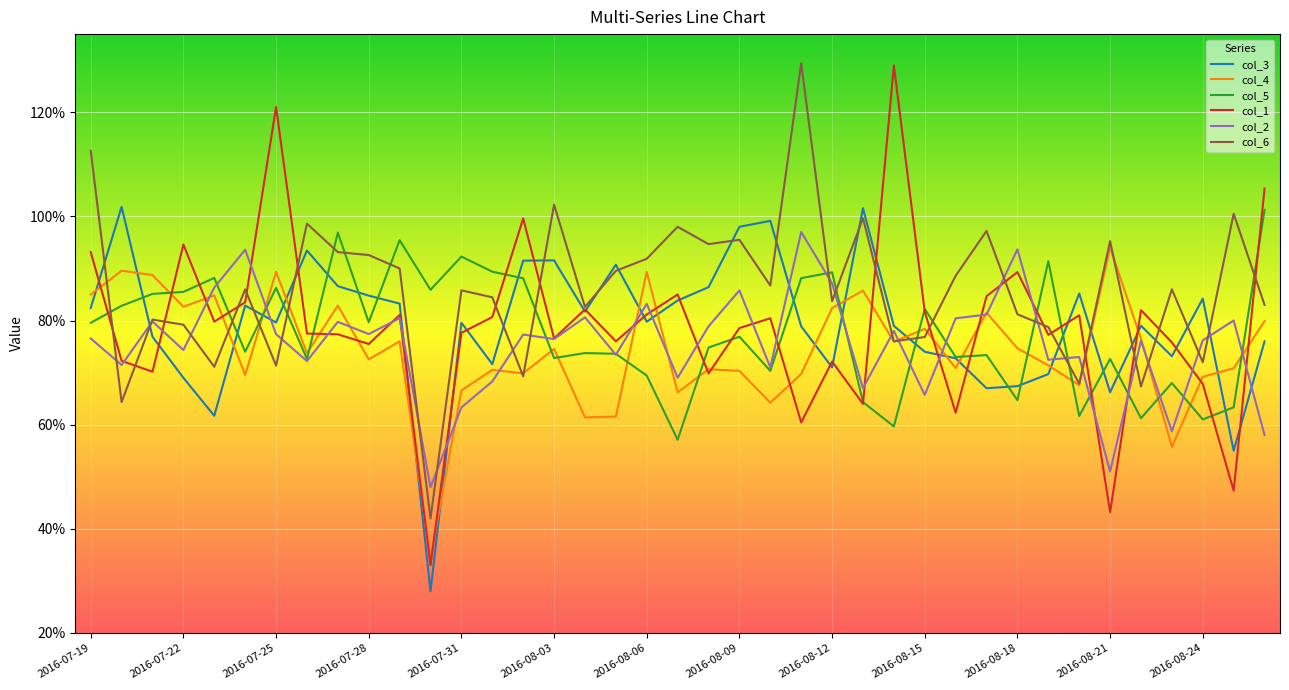

How many interior local valleys does the col_4 series have?

13